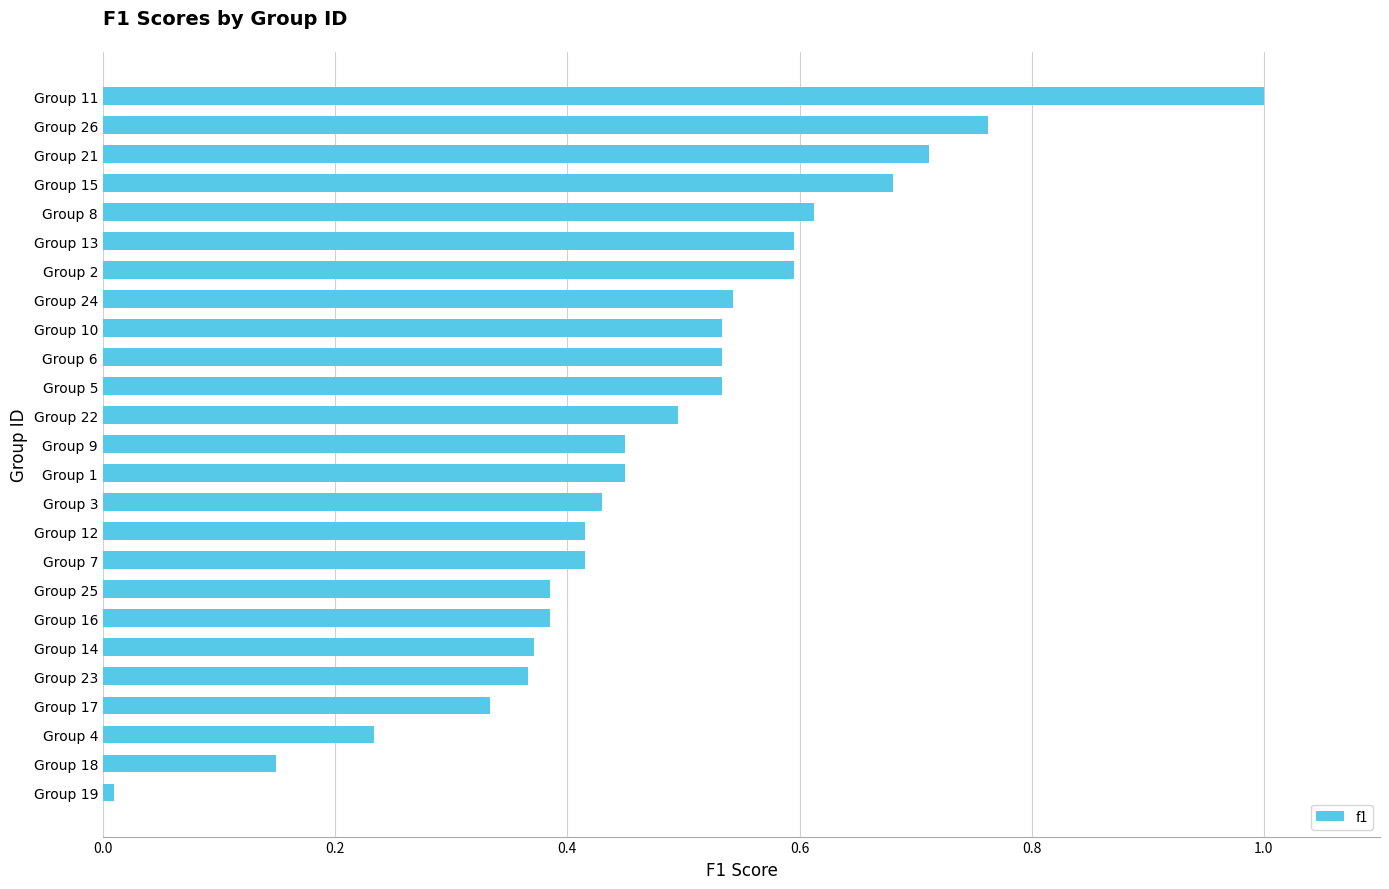

Between Group 16 and Group 13, which is larger?

Group 13